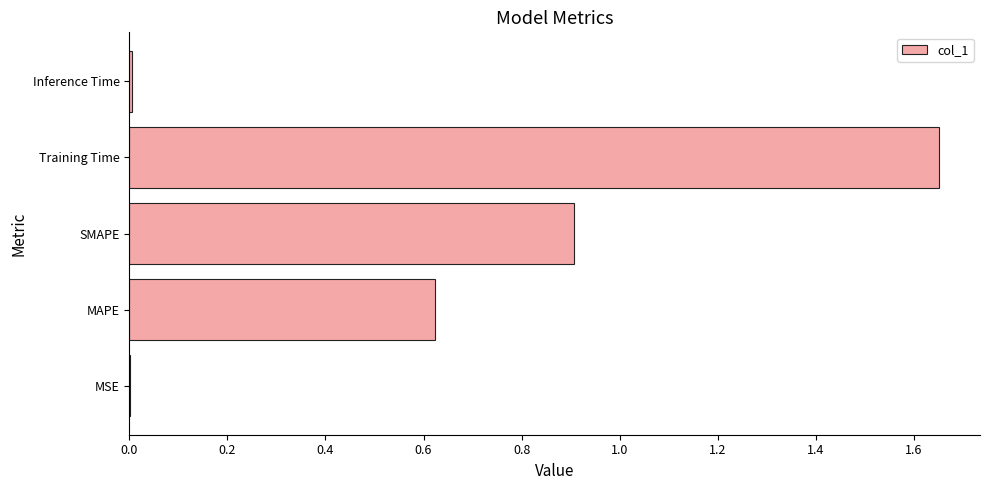

Which label corresponds to the largest value in the chart?

Training Time